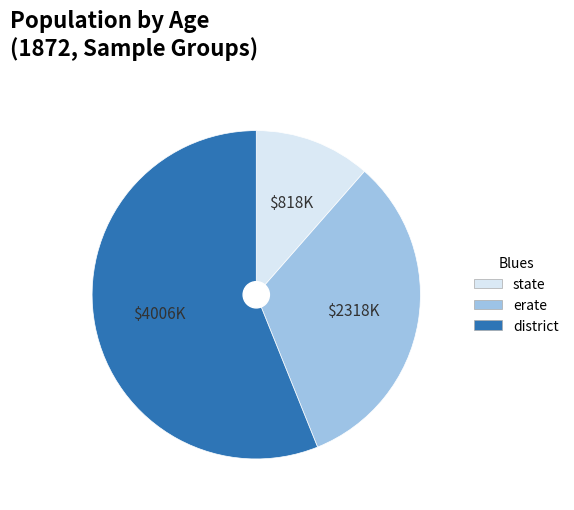

Is there a majority slice in this chart?

Yes